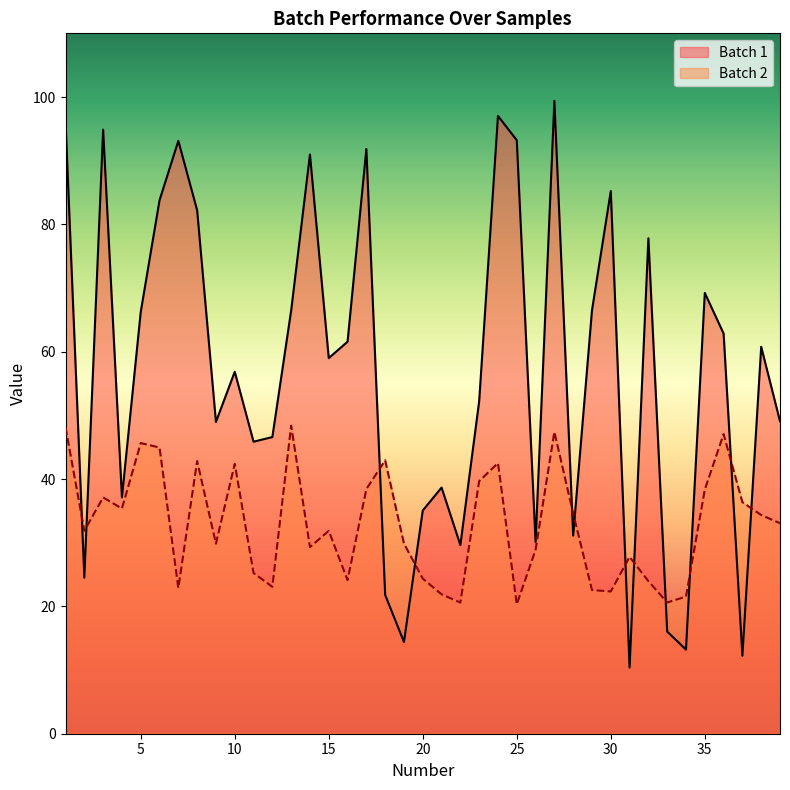

What is the approximate value of Batch 2 at 5?

45.7